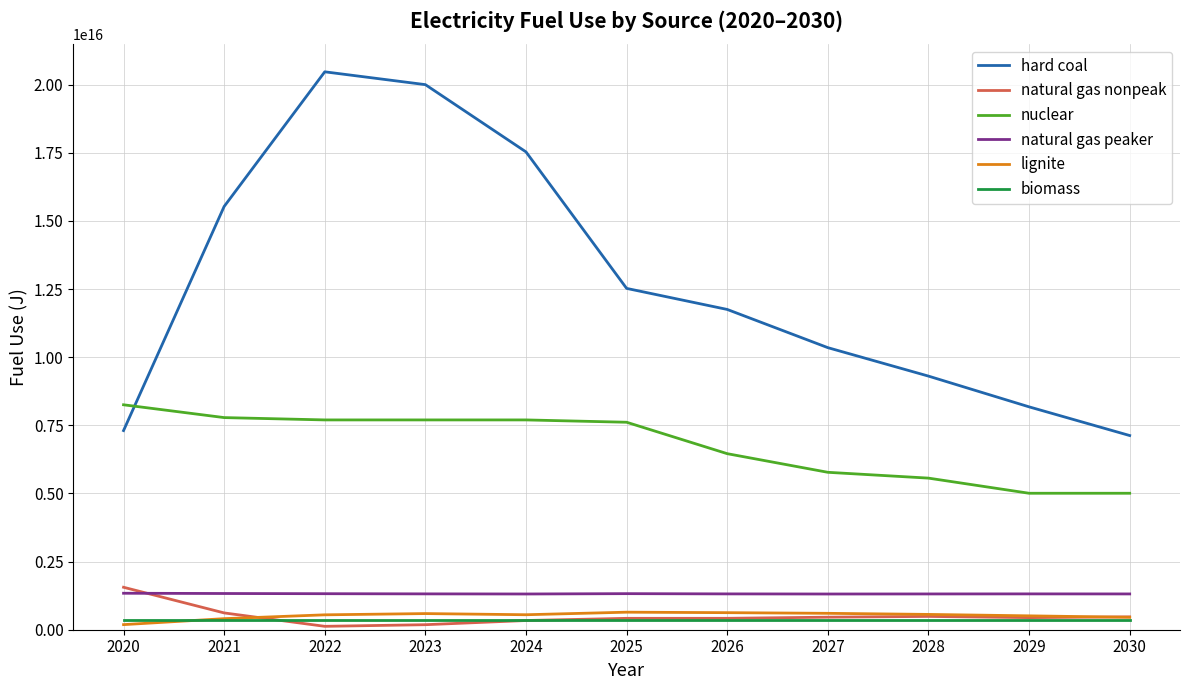

The value of hard coal at 2028 is 15452287099290658. True or false?

False